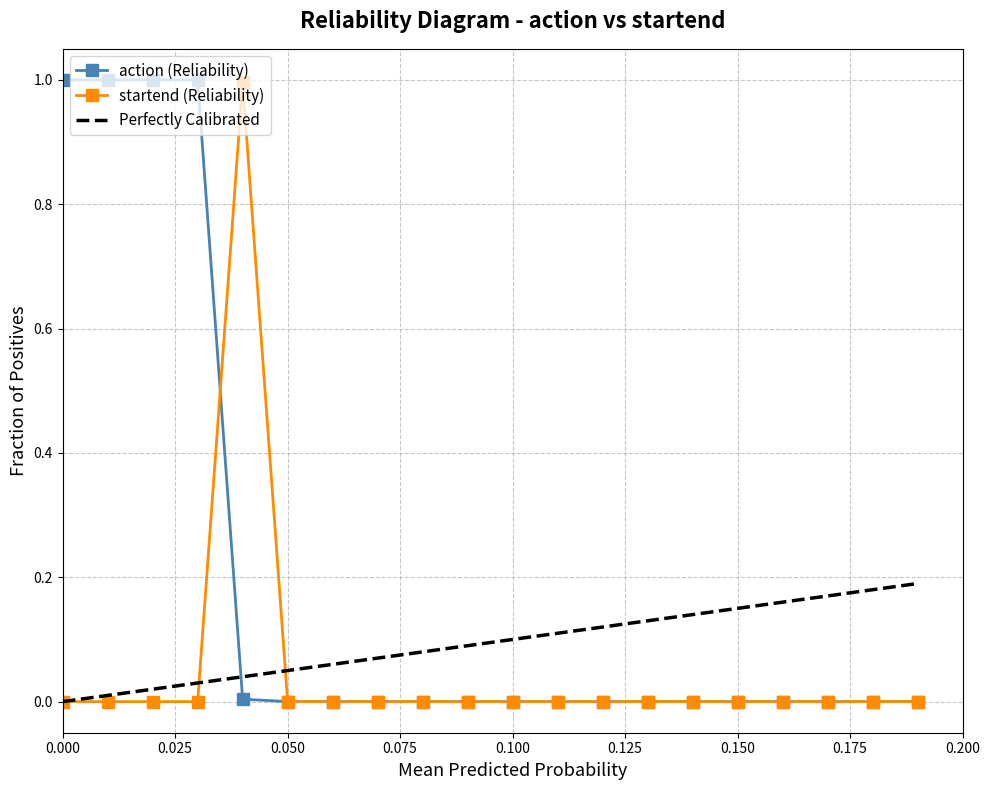

Reading left to right, extract all data points from this chart.

action: 1.0	1.0	1.0	1.0	0.0	0.0	0.0	0.0	0.0	0.0	0.0	0.0	0.0	0.0	0.0	0.0	0.0	0.0	0.0	0.0
startend: 0.0	0.0	0.0	0.0	1.0	0.0	0.0	0.0	0.0	0.0	0.0	0.0	0.0	0.0	0.0	0.0	0.0	0.0	0.0	0.0